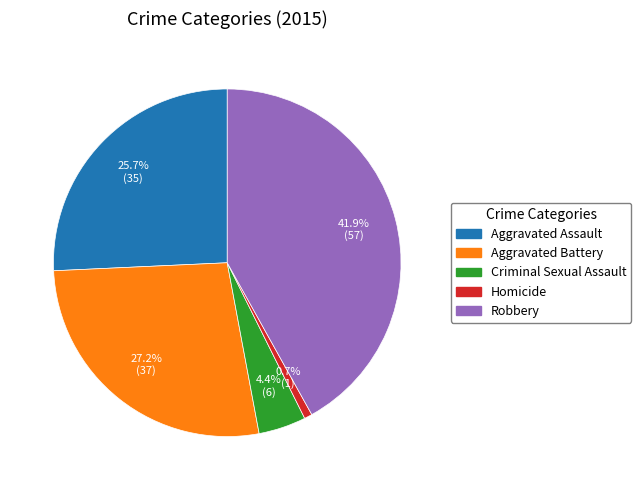

Rank the categories by value from lowest to highest.

Homicide, Criminal Sexual Assault, Aggravated Assault, Aggravated Battery, Robbery